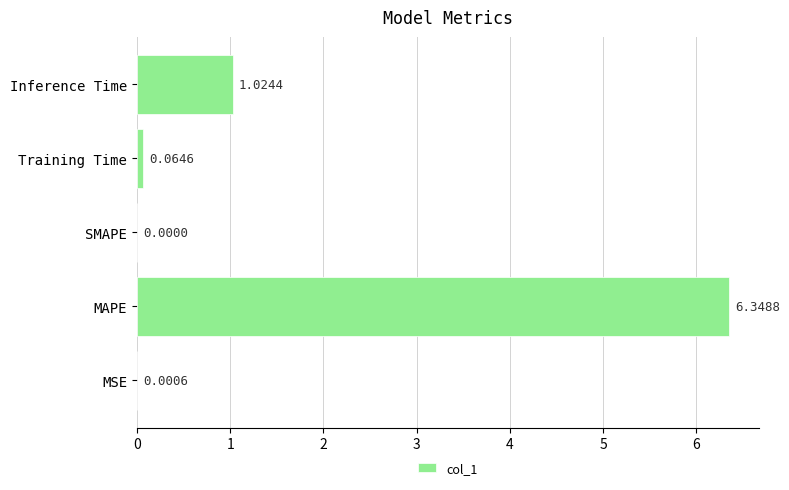

Between MAPE and Inference Time, which is larger?

MAPE